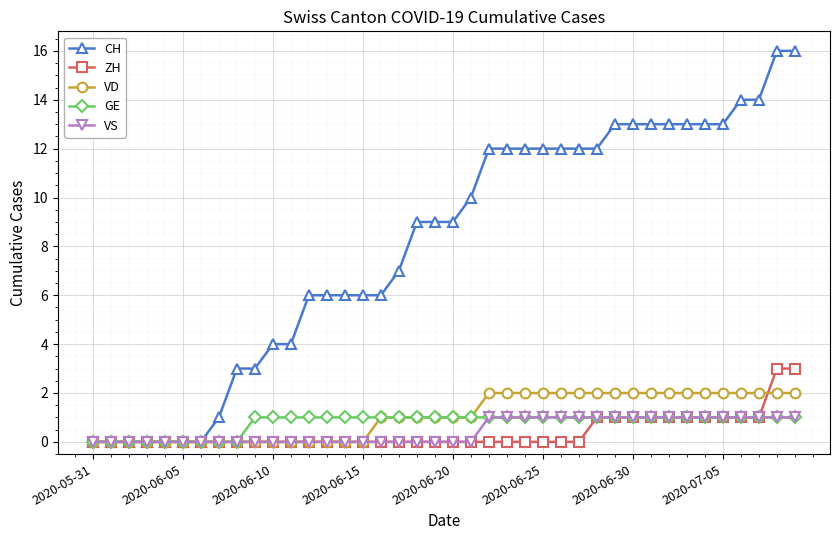

What is the value of the GE point at the 27th from the left?

1